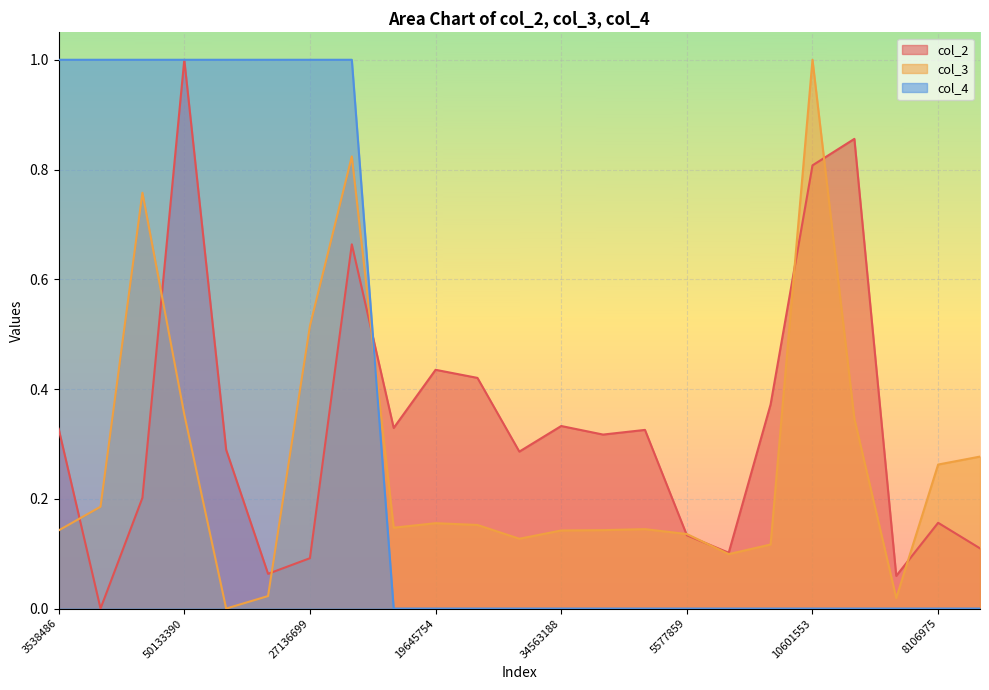

How many data points in col_3 are above 0?

22